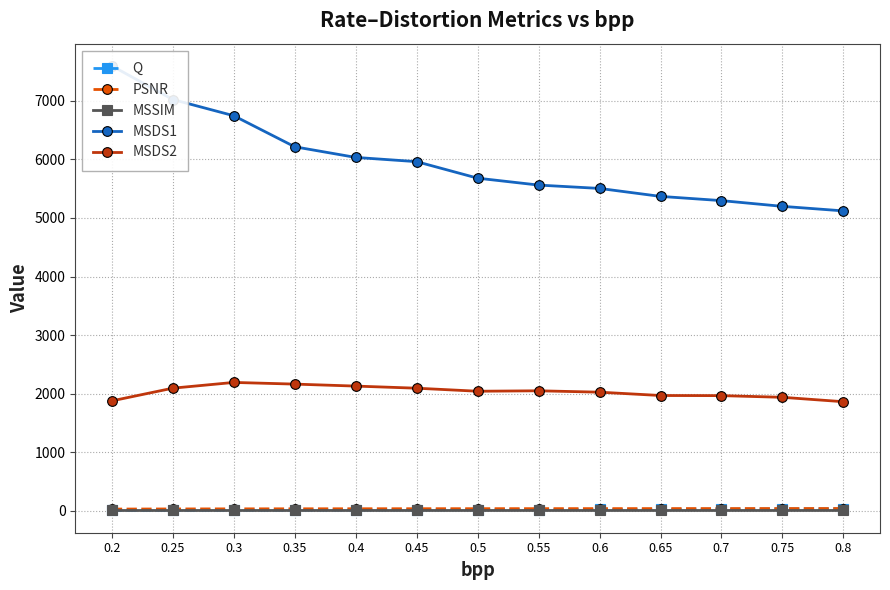

True or false: MSDS2 has a value of 1965.9 at 0.65.

True